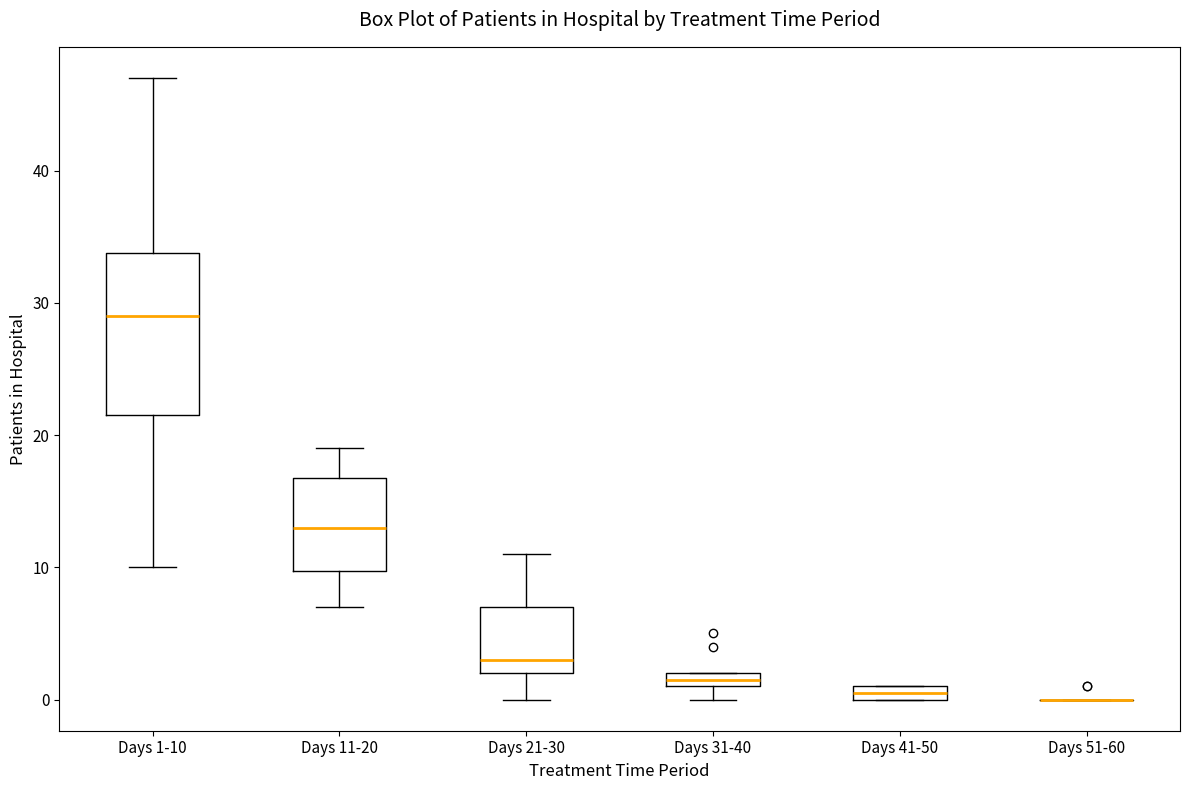

Where does the median line of the box for Days 11-20 sit on the y-axis? The values are not printed on the chart, so give them approximately, as read against the axis.

13